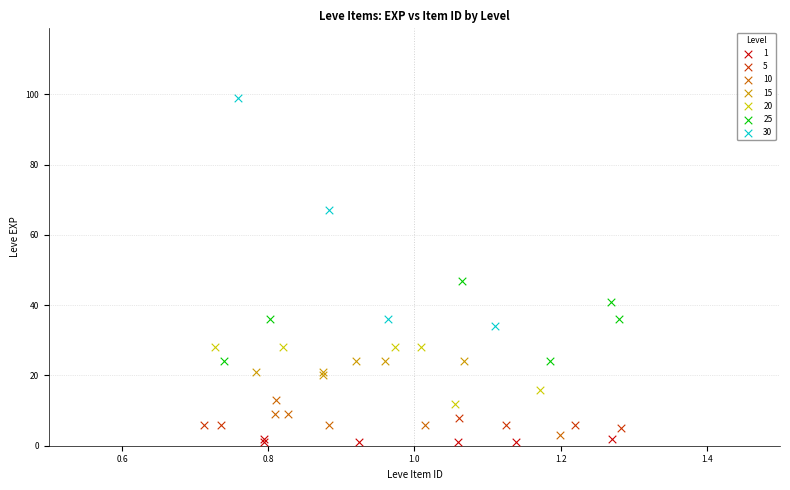

Which series reaches the maximum Y coordinate?

30